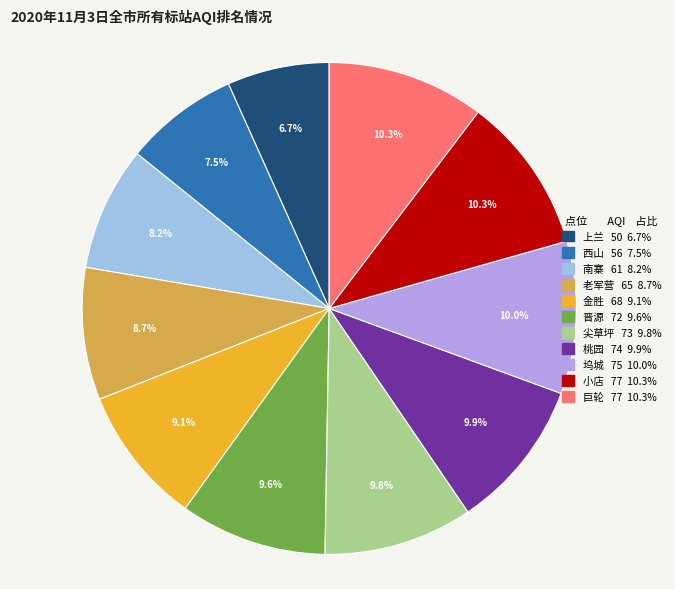

What is the ratio of the value at 老军营 to the value at 桃园?

0.9